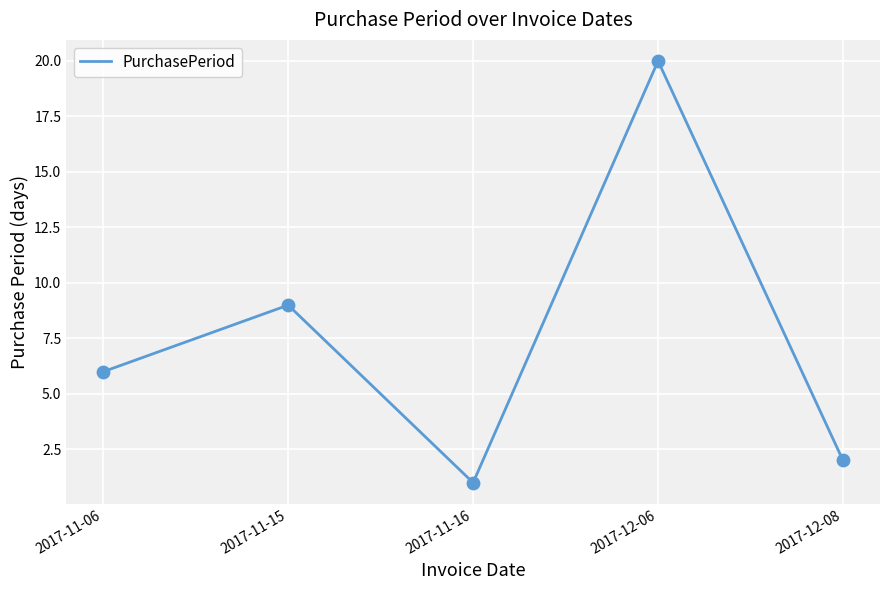

What is the change in value from 2017-11-16 to 2017-12-06?

+19